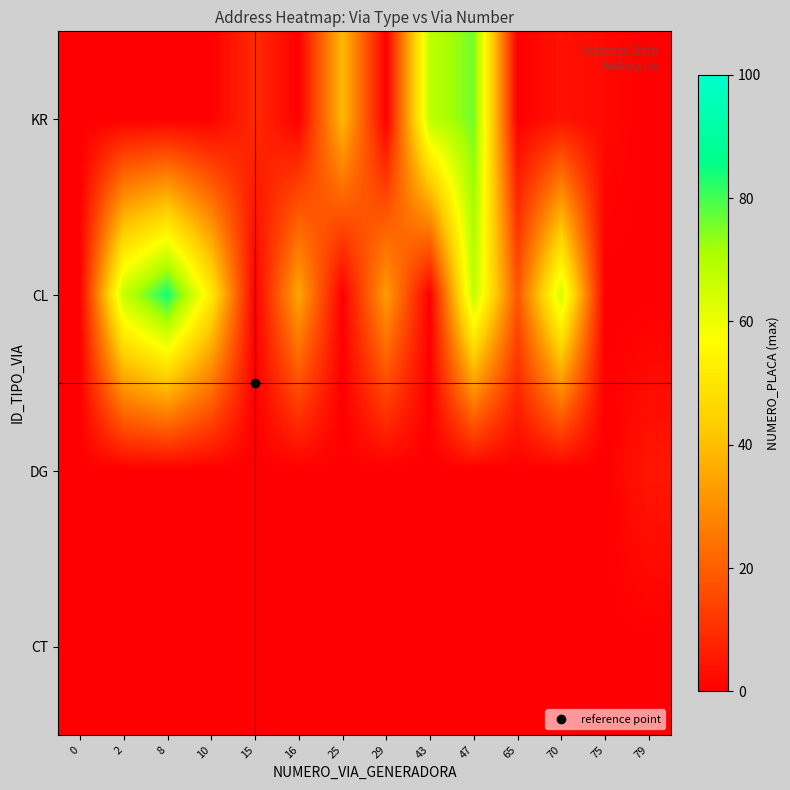

How many data points does each series have?

14